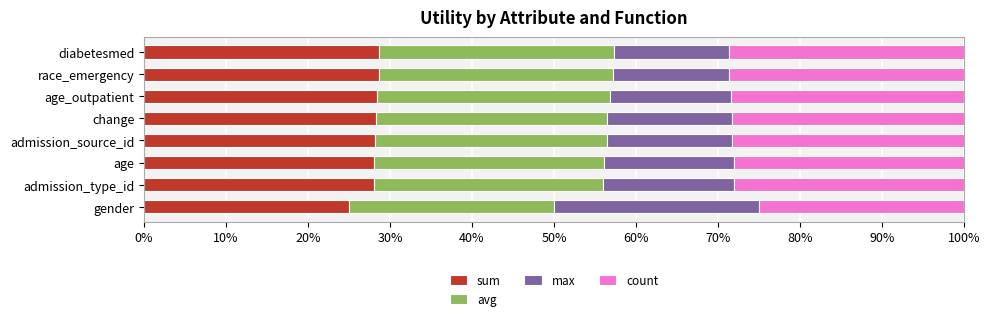

What is the sum of the sum values at admission_source_id and race_emergency?

56.9